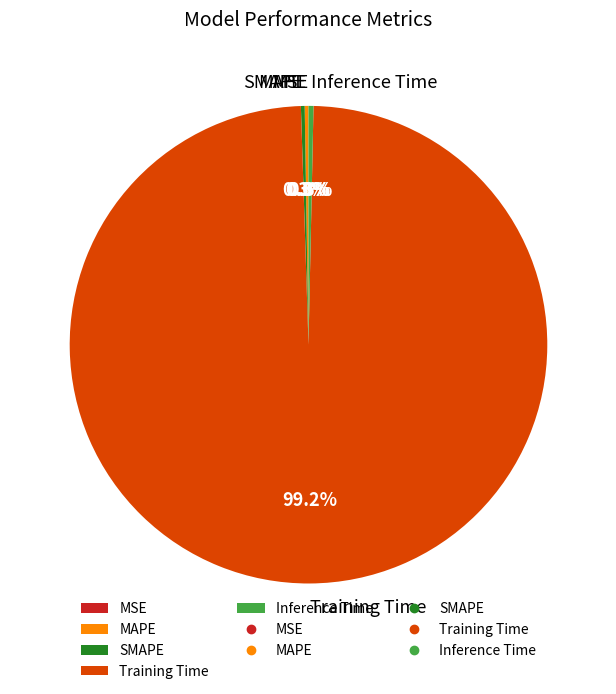

Which category has the biggest portion of the pie?

Training Time